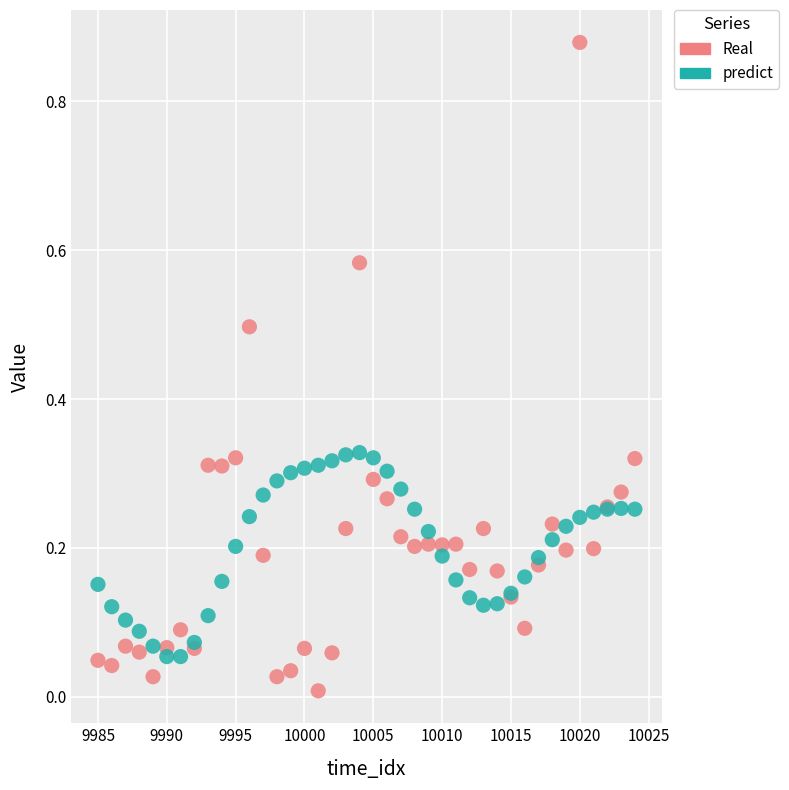

Which series contains the lowest Y value?

Real